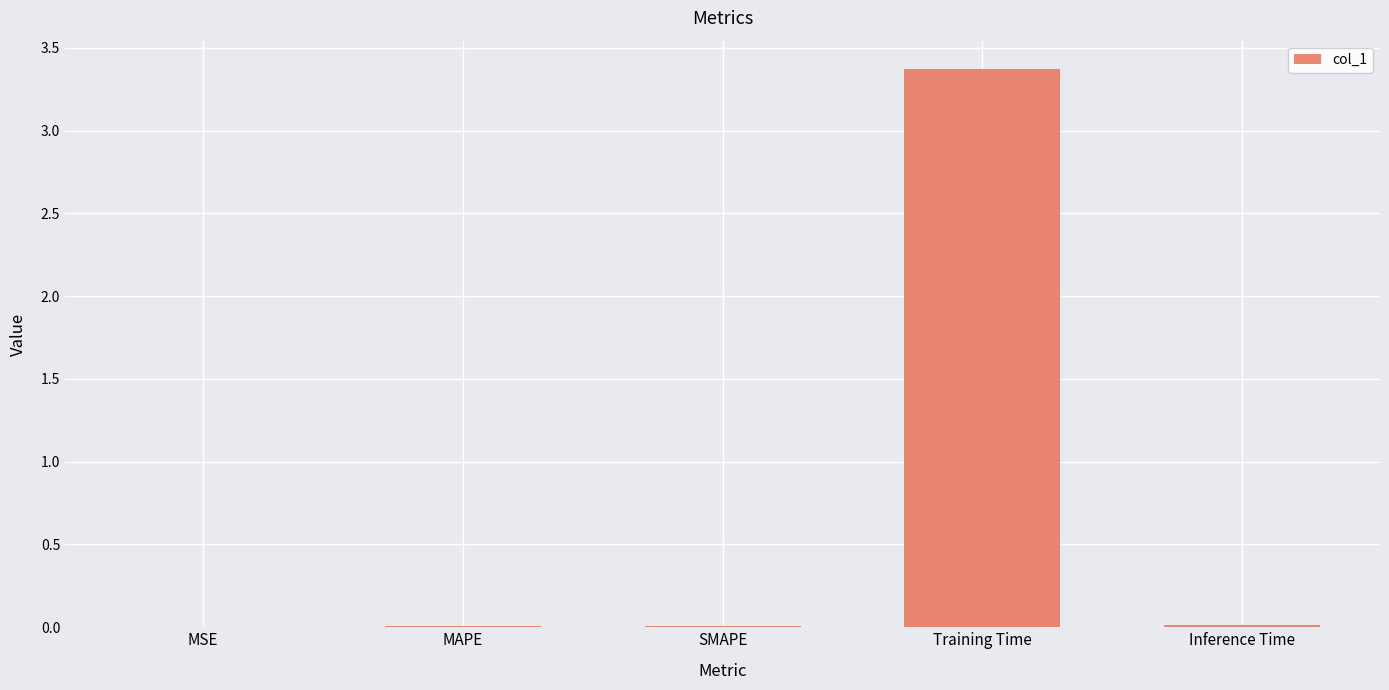

The value at MSE is 0.0. True or false?

True